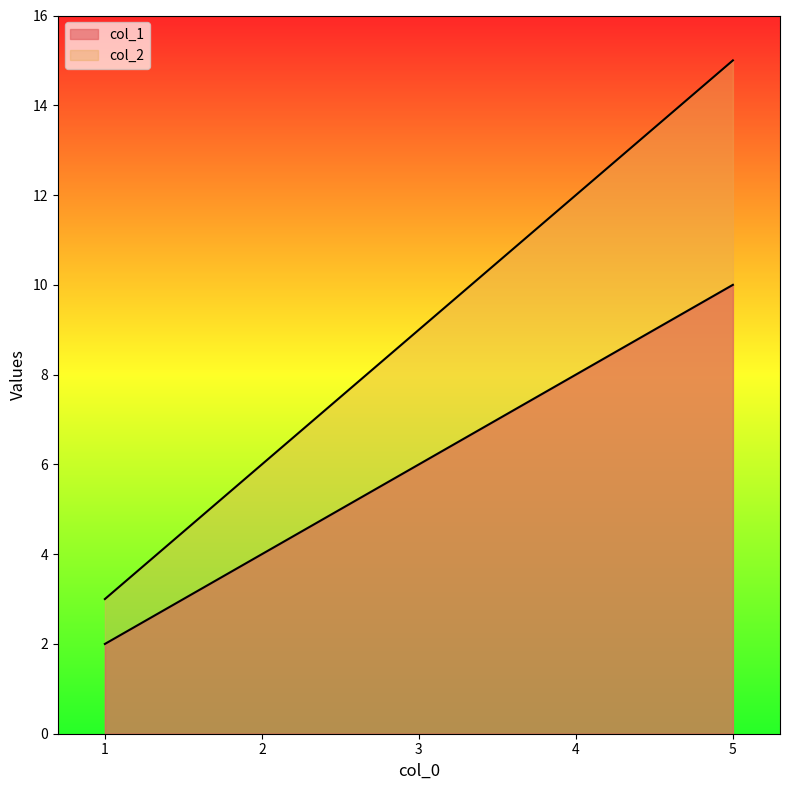

List the series in order of their peak value, lowest first.

col_1, col_2